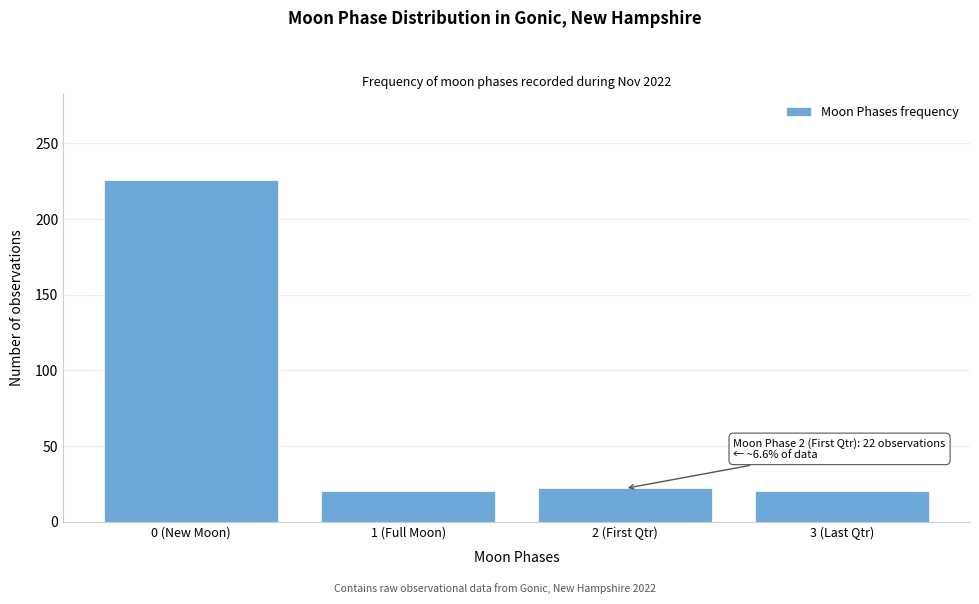

Reading right to left, transcribe all the data shown in this chart.

3 (Last Qtr)=20	2 (First Qtr)=22	1 (Full Moon)=20	0 (New Moon)=226